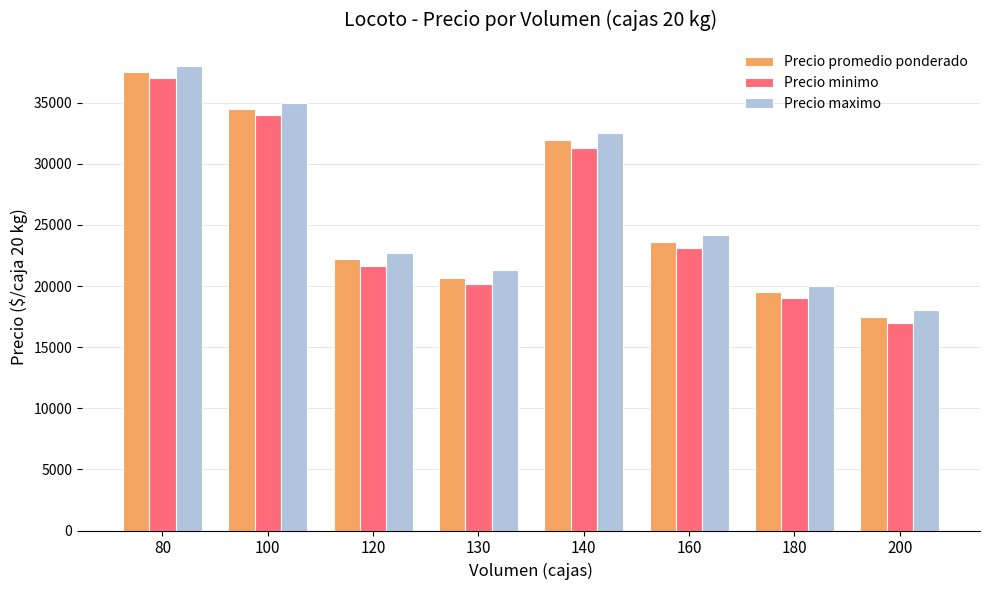

Count the number of data series in this chart.

3